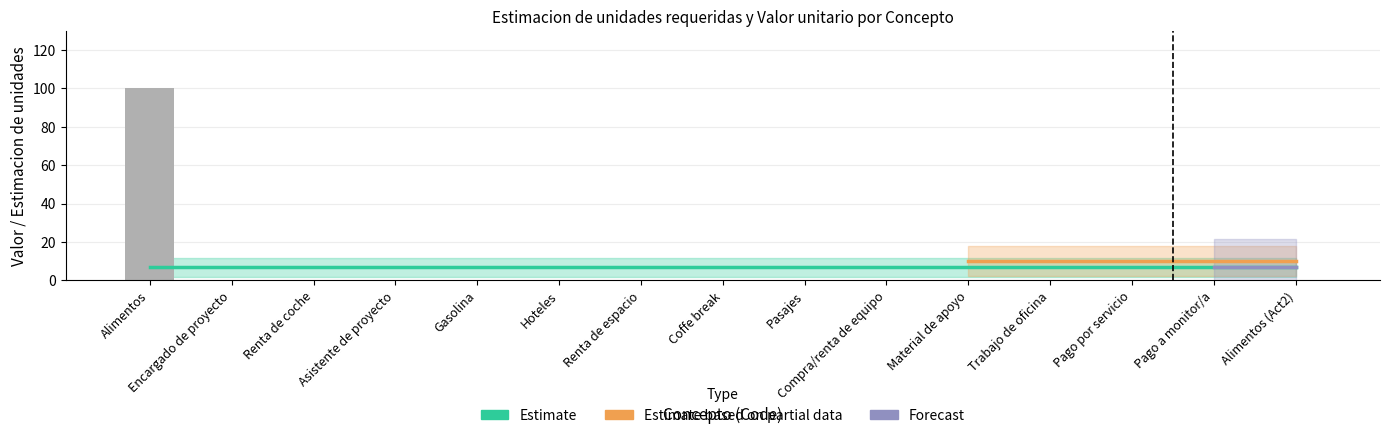

How many values exceed 0?

1